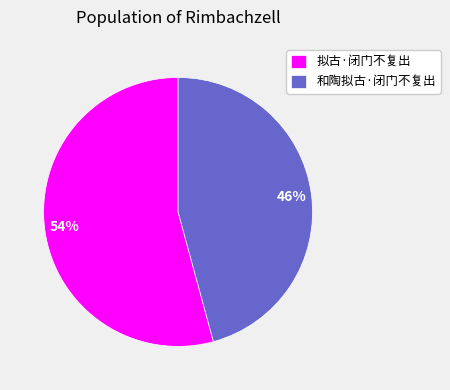

The 和陶拟古·闭门不复出 slice represents 46% of the pie. True or false?

True